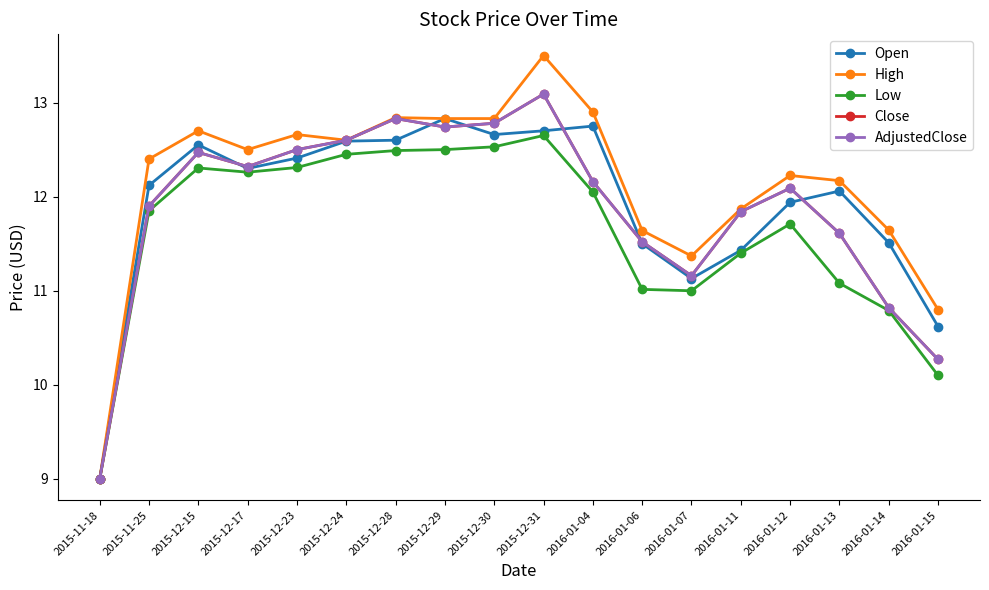

What is the maximum value shown in the chart?

13.5